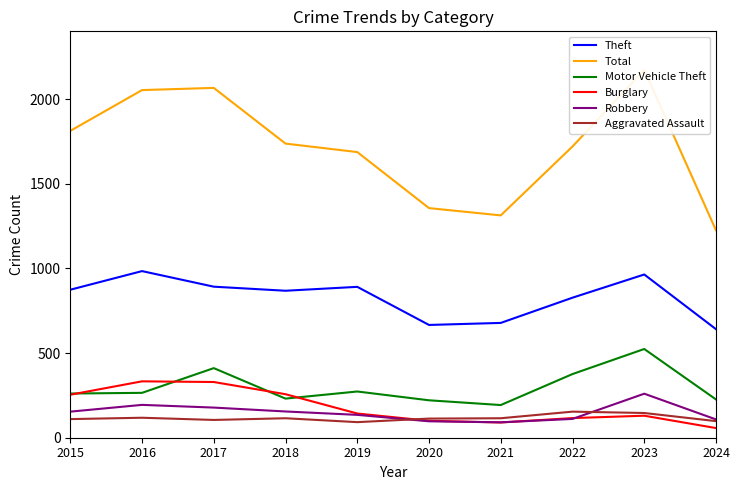

Reading left to right, transcribe all the data shown in this chart.

Theft: 2015=874	2016=984	2017=892	2018=868	2019=891	2020=666	2021=678	2022=827	2023=964	2024=641
Total: 2015=1812	2016=2053	2017=2066	2018=1737	2019=1687	2020=1356	2021=1313	2022=1720	2023=2172	2024=1225
Motor Vehicle Theft: 2015=261	2016=265	2017=411	2018=231	2019=273	2020=221	2021=193	2022=376	2023=524	2024=226
Burglary: 2015=254	2016=333	2017=329	2018=257	2019=143	2020=100	2021=90	2022=116	2023=130	2024=57
Robbery: 2015=154	2016=194	2017=178	2018=155	2019=135	2020=97	2021=91	2022=111	2023=260	2024=108
Aggravated Assault: 2015=110	2016=118	2017=105	2018=115	2019=92	2020=113	2021=115	2022=154	2023=146	2024=98